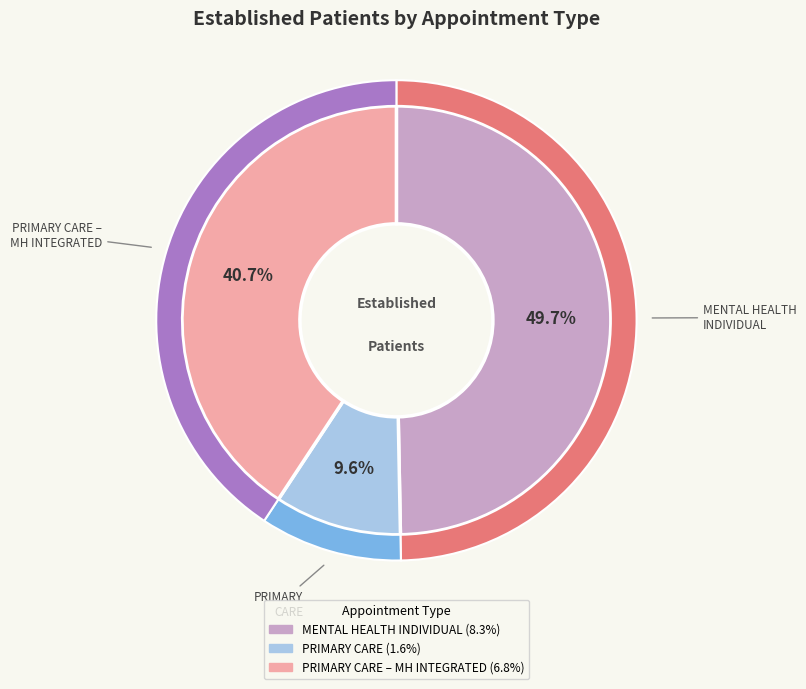

What is the ratio of the value at MENTAL HEALTH INDIVIDUAL to the value at PRIMARY CARE – MENTAL HEALTH INTEGRATED?

1.2